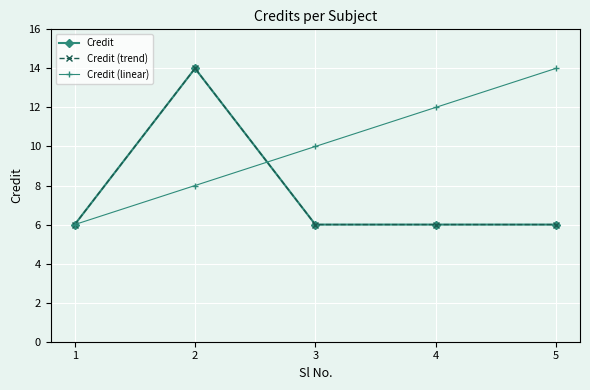

True or false: Credit (linear) and Credit cross at least once.

True